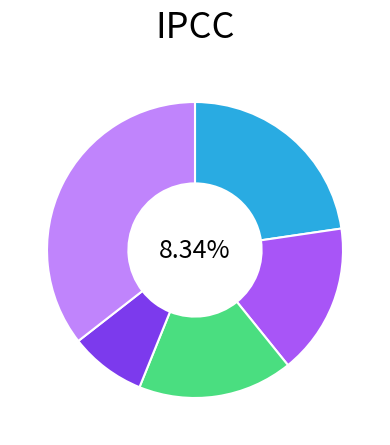

To the nearest percent, what percentage of the pie is cn12?

8%